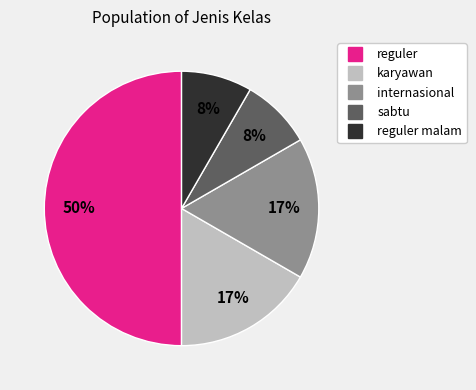

To the nearest percent, what is the difference between the largest and smallest slice percentages?

42%